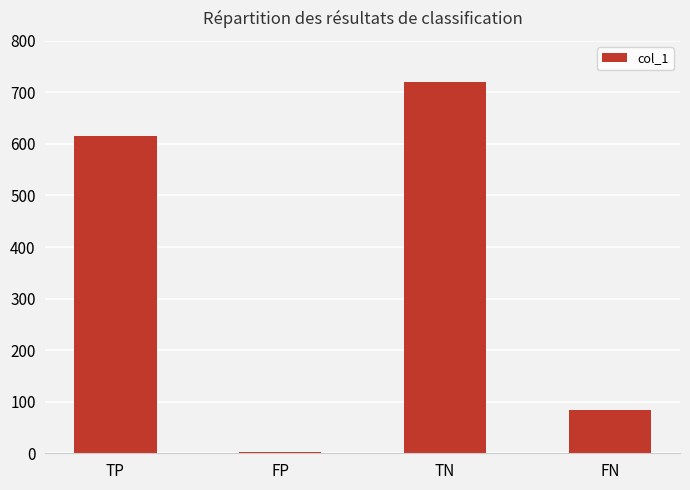

At which category does the chart reach its peak across all series?

TN